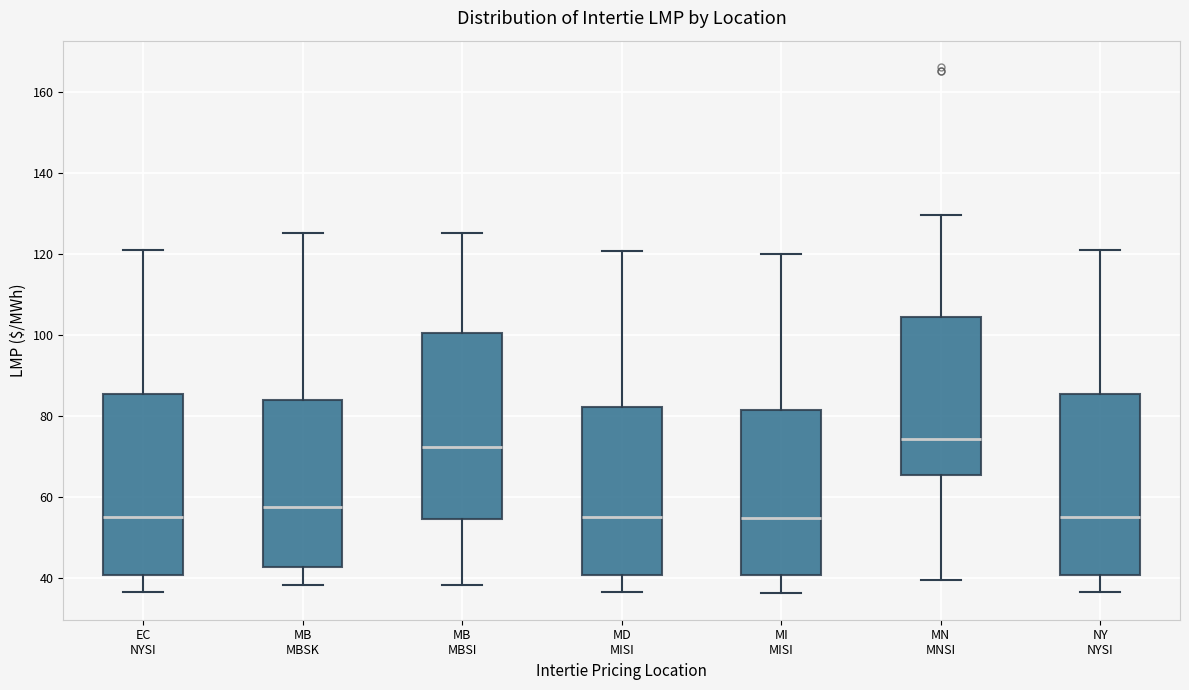

Reading left to right, transcribe this box plot: for each box, give where its median line is, the range the box spans, and where its two whiskers end, as read against the y-axis. The values are not printed on the chart, so give them approximately, as read against the axis.

EC NYSI: median 56, box 40 to 86, whiskers 36 to 122
MB MBSK: median 58, box 42 to 84, whiskers 38 to 126
MB MBSI: median 72, box 54 to 100, whiskers 38 to 126
MD MISI: median 54, box 40 to 82, whiskers 36 to 120
MI MISI: median 54, box 40 to 82, whiskers 36 to 120
MN MNSI: median 74, box 66 to 104, whiskers 40 to 130
NY NYSI: median 56, box 40 to 86, whiskers 36 to 122